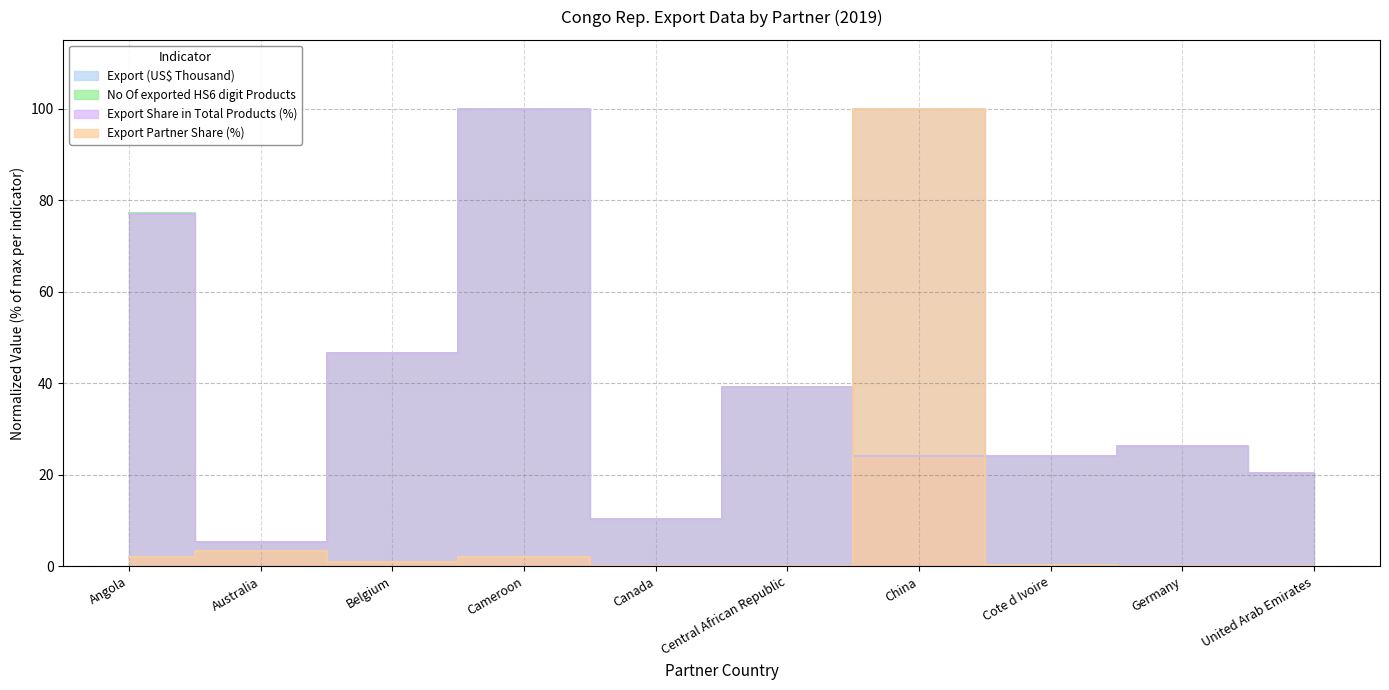

How many series are shown in this chart?

4